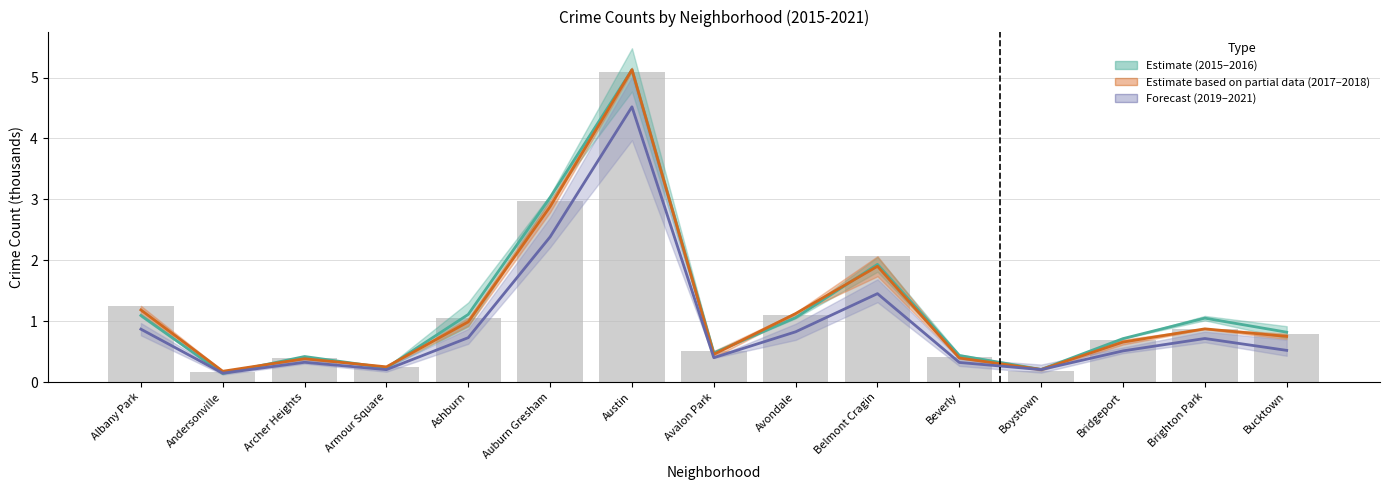

What is the maximum value shown in the chart?

5.1